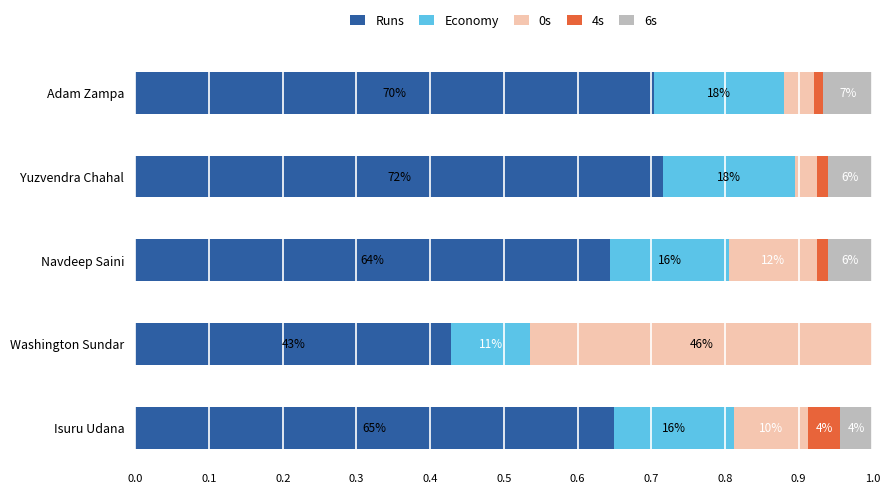

Count the number of data series in this chart.

5